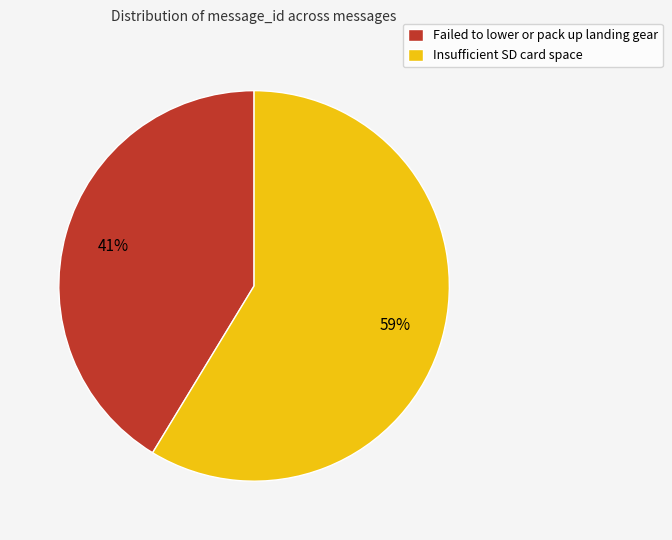

What is the largest slice in the pie chart?

Insufficient SD card space